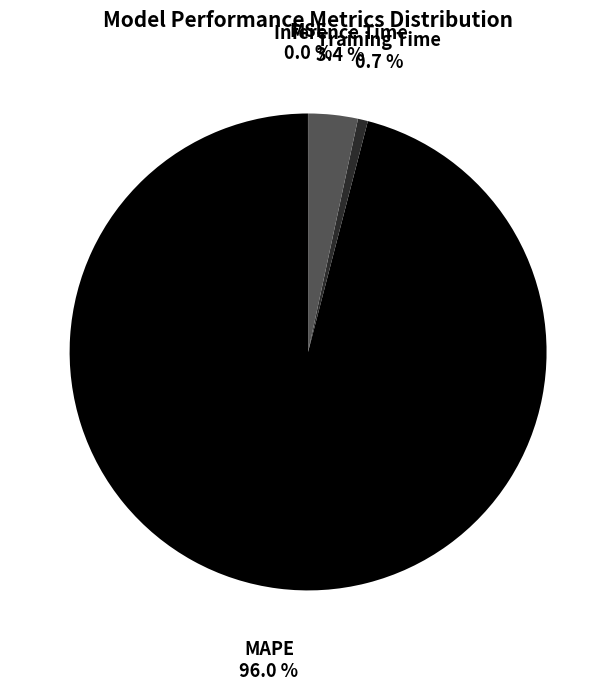

Is the sum of Training Time and MAPE greater than half?

Yes